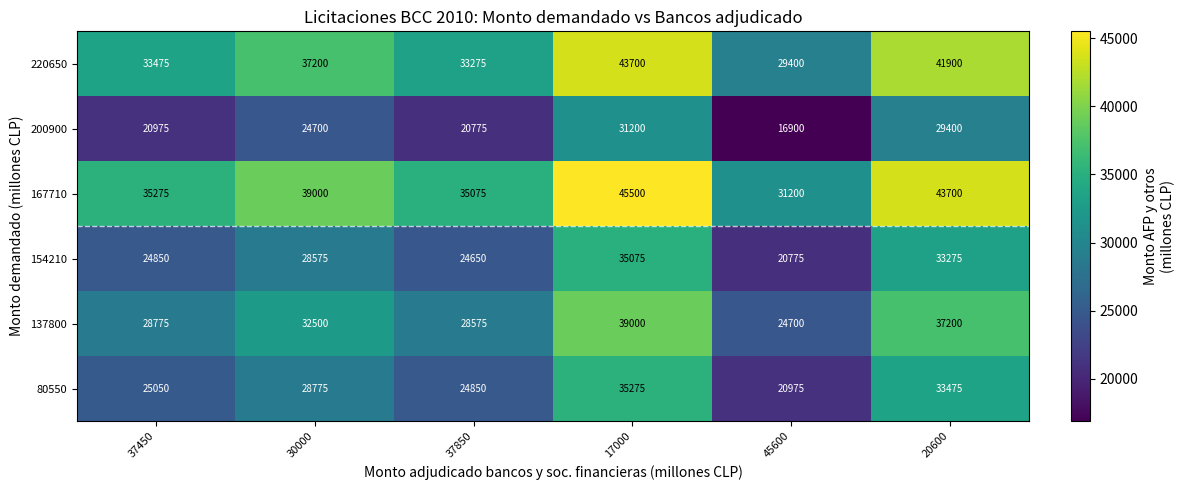

What is the approximate value of 80550 at 20600, to the nearest 10?

33480